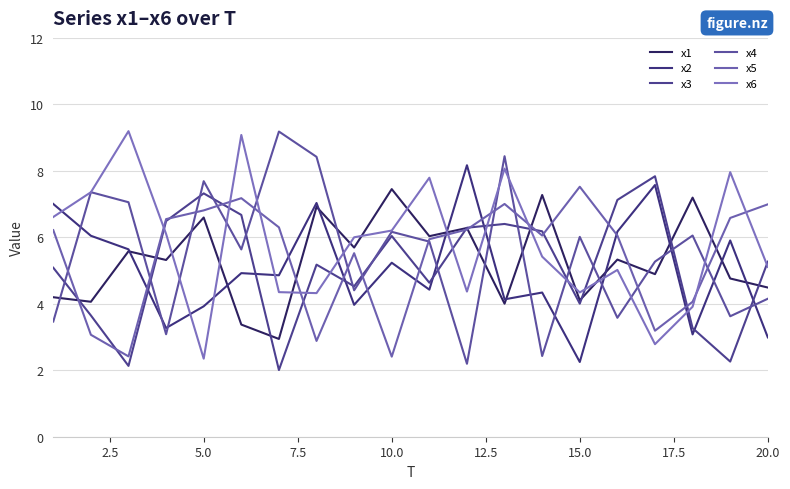

Where do x2 and x3 first cross each other?

5.0 and 7.5